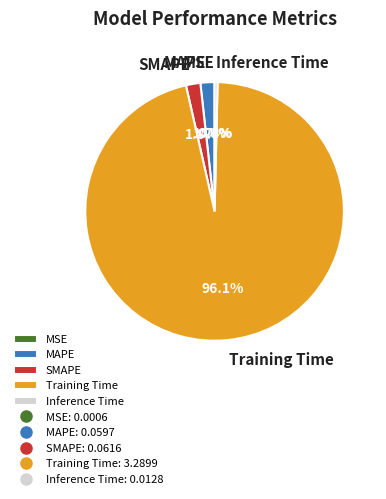

Is Training Time the majority of the pie?

Yes